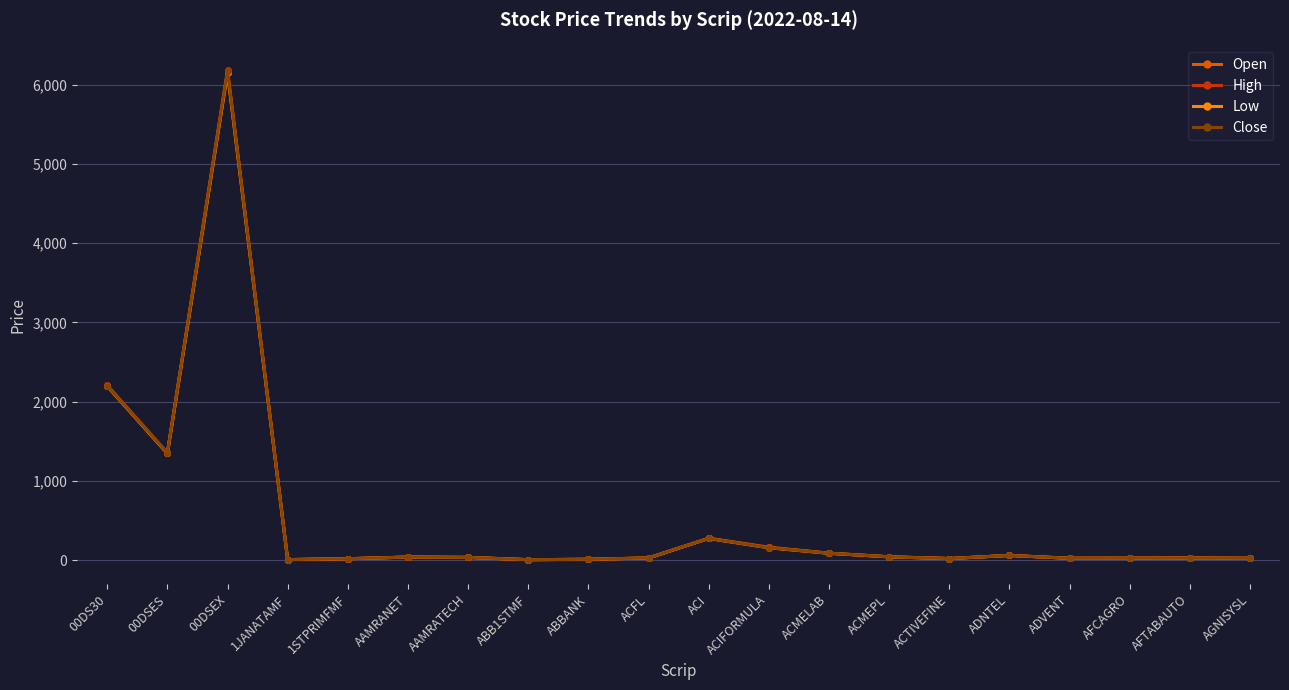

How many distinct data groups are displayed?

4